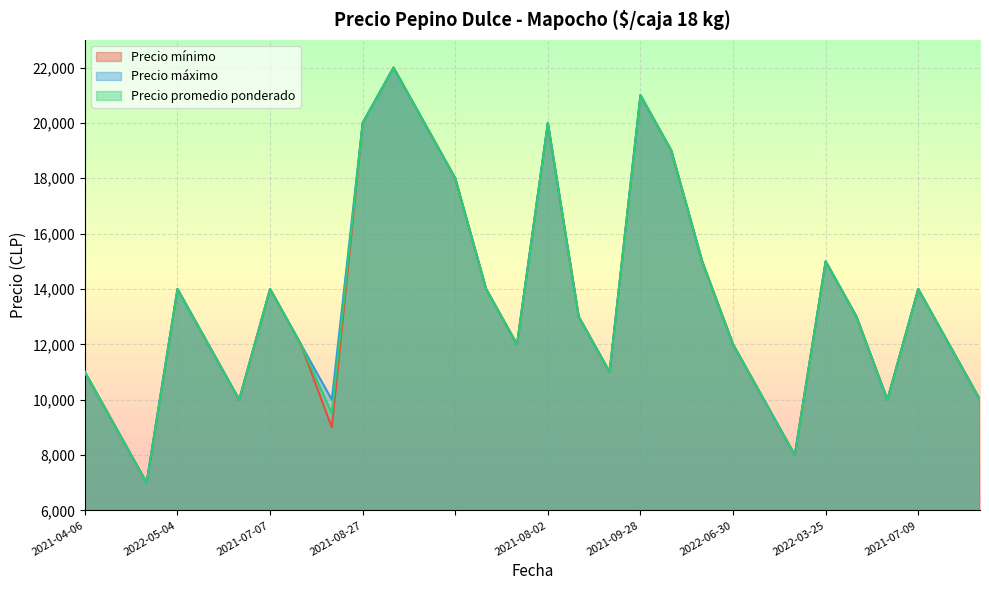

True or false: Precio mínimo and Precio máximo cross at least once.

False